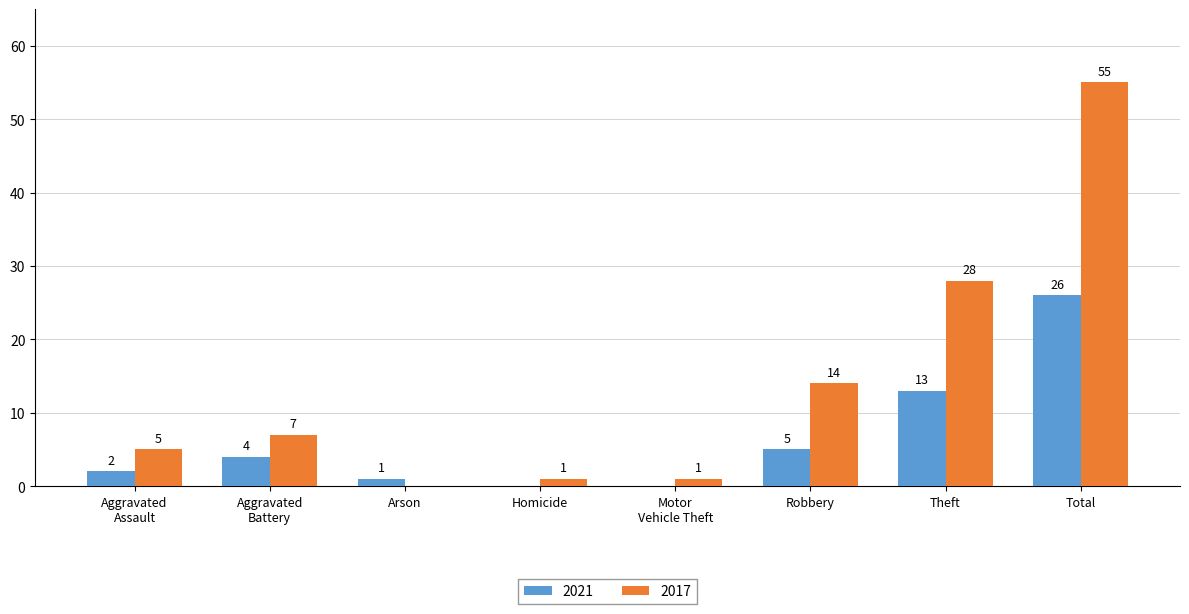

Which series has the largest total across all categories?

2017